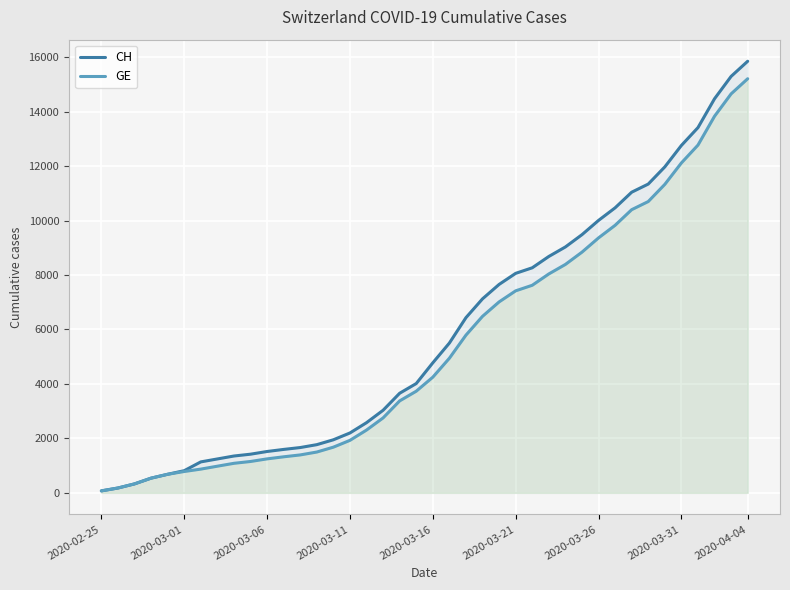

Reading left to right, transcribe all the data shown in this chart.

CH: 73	178	329	540	682	814	1137	1245	1353	1420	1519	1595	1664	1770	1949	2199	2577	3033	3658	4014	4775	5501	6434	7125	7654	8061	8265	8681	9030	9481	10005	10467	11041	11340	11971	12758	13413	14473	15294	15850
GE: 73	178	329	540	682	784	872	979	1085	1152	1248	1324	1393	1499	1678	1928	2306	2752	3377	3733	4248	4944	5792	6483	7012	7419	7623	8039	8388	8839	9363	9825	10399	10698	11329	12116	12771	13831	14652	15208